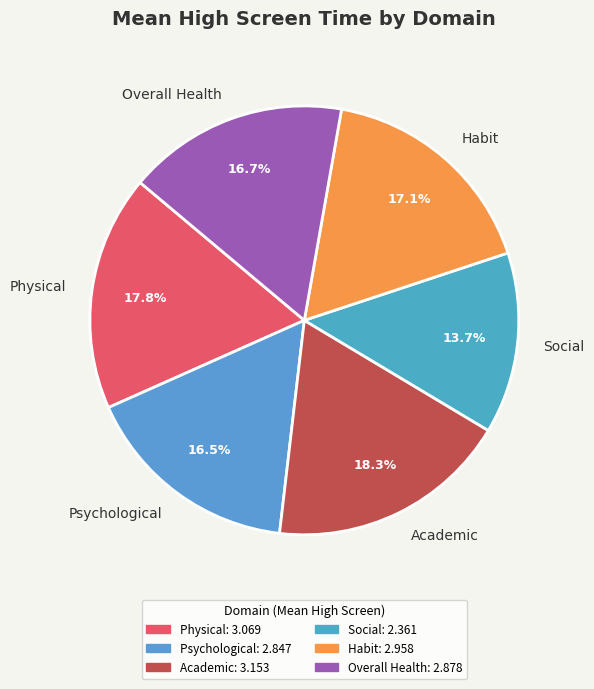

To the nearest percent, what is the average slice percentage?

17%